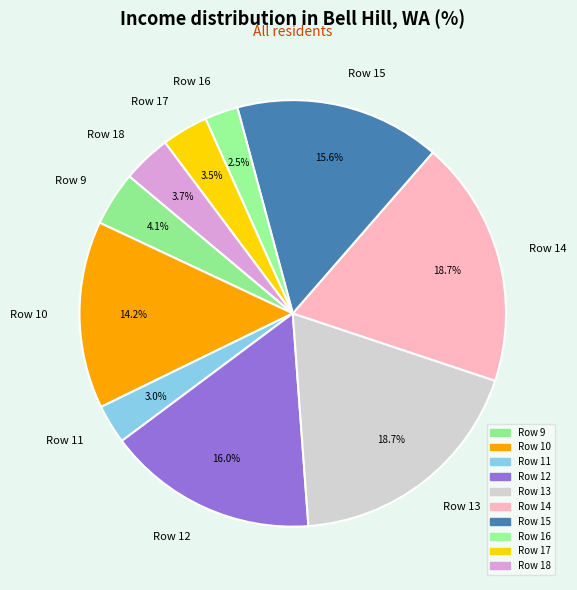

To the nearest percent, what portion does Row 14 represent?

19%